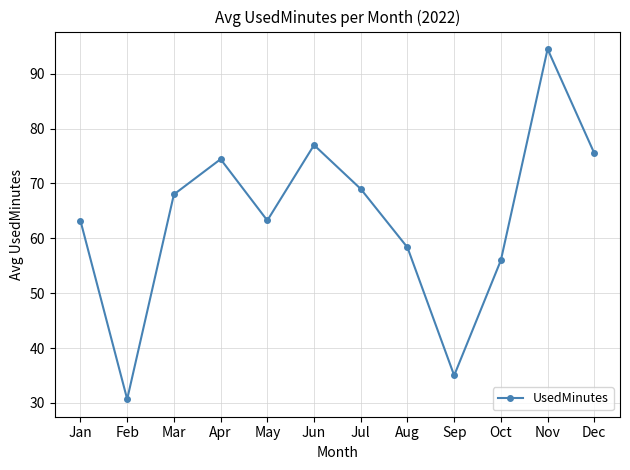

Which has a higher value, Nov or Mar?

Nov